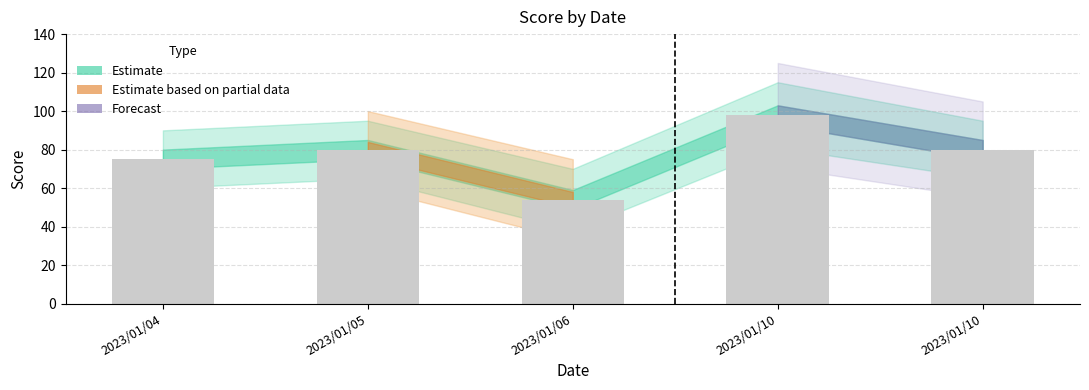

What value does the data have at 2023/01/04, to the nearest 5?

75